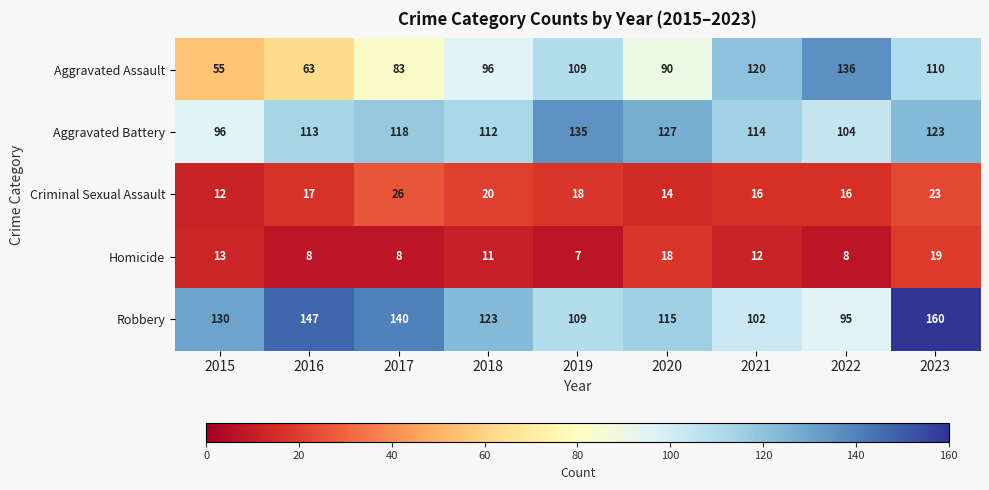

Which label corresponds to the largest value in the chart?

2023